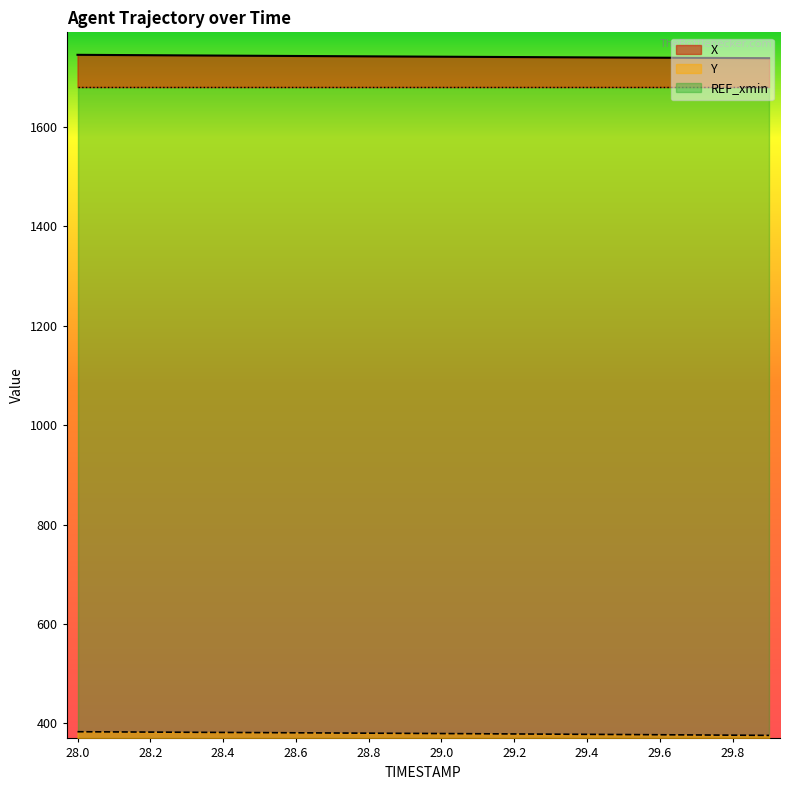

List the labels in order of X value, smallest first.

29.9, 29.8, 29.7, 29.6, 29.5, 29.4, 29.3, 29.2, 29.1, 29.0, 28.9, 28.8, 28.7, 28.6, 28.5, 28.4, 28.3, 28.2, 28.1, 28.0